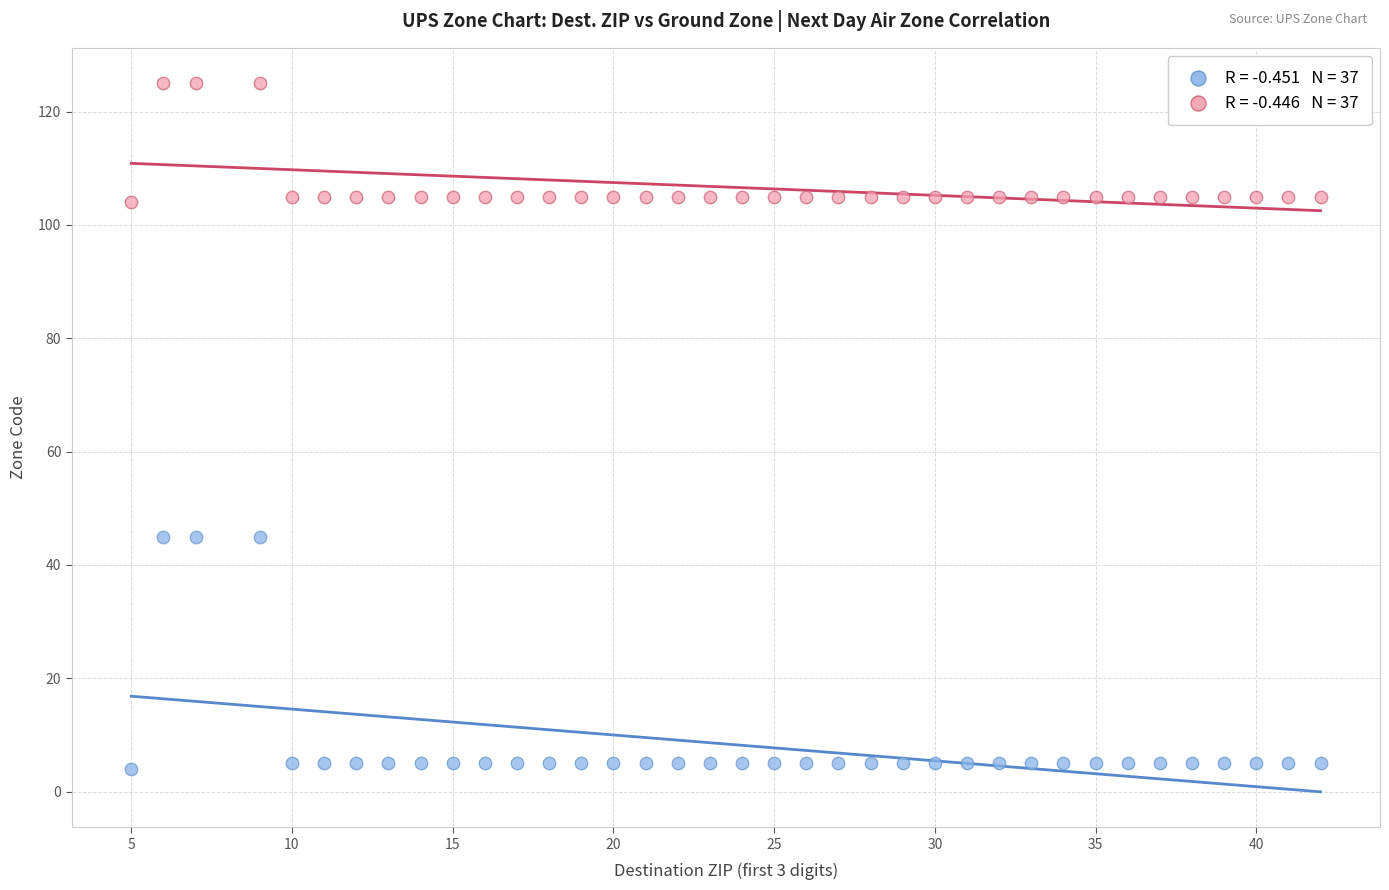

Across all data points, what is the range of X values (max minus min)?

37